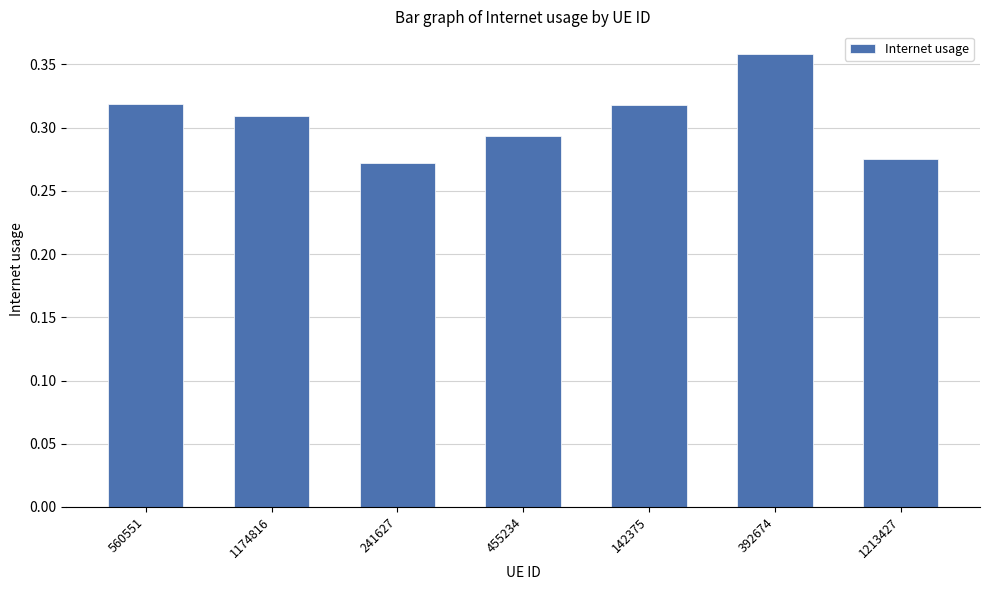

The chart shows a value of 0.1 at 1174816. True or false?

False